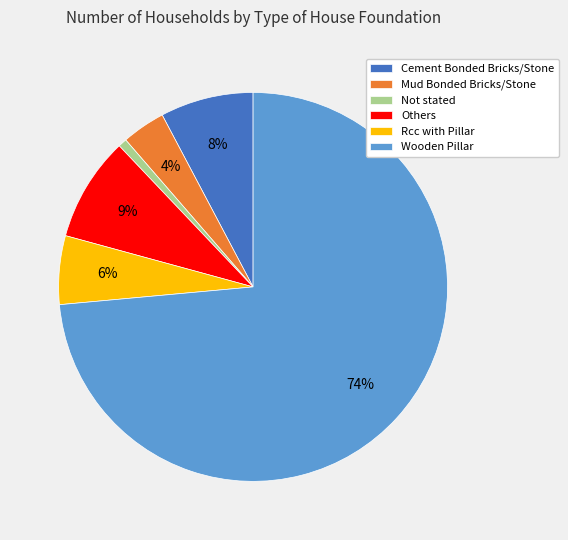

To the nearest percent, what is the average slice percentage?

17%